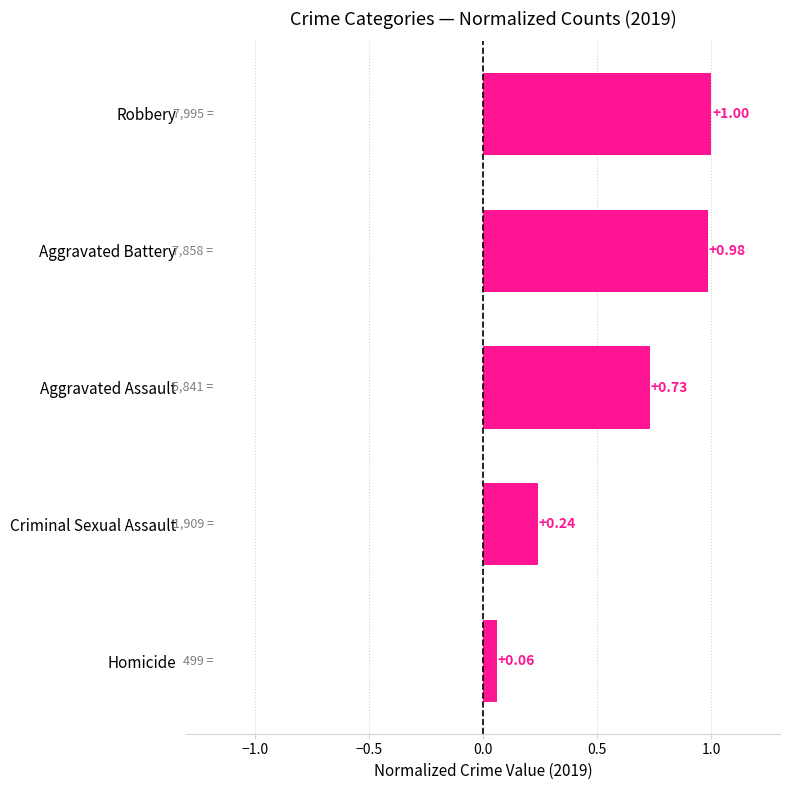

Does the chart contain stacked bars?

No